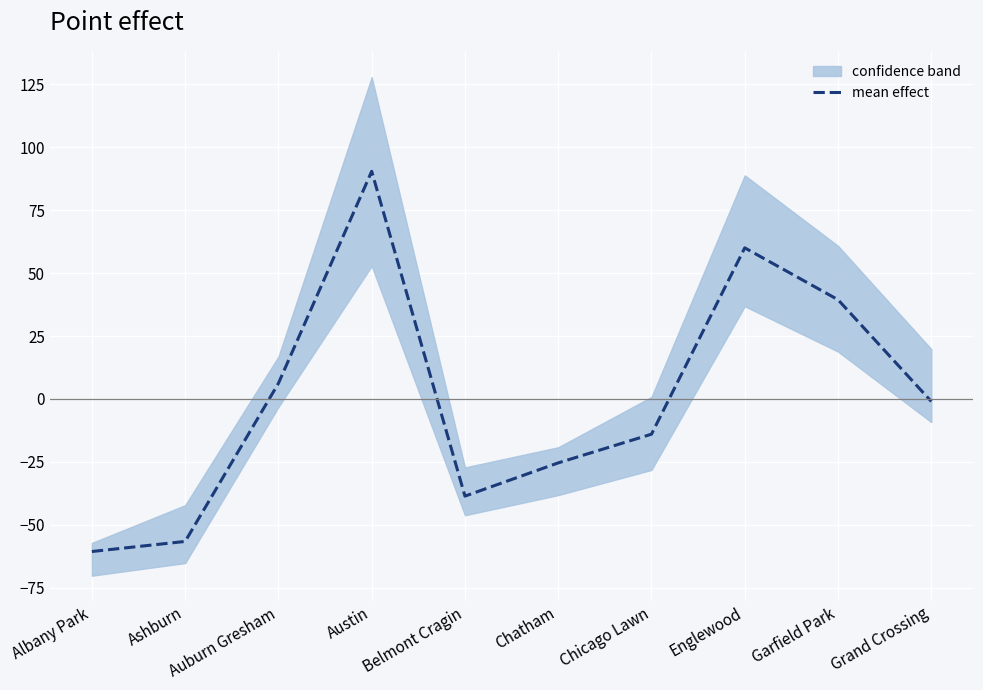

Which has a higher value, Englewood or Chatham?

Englewood